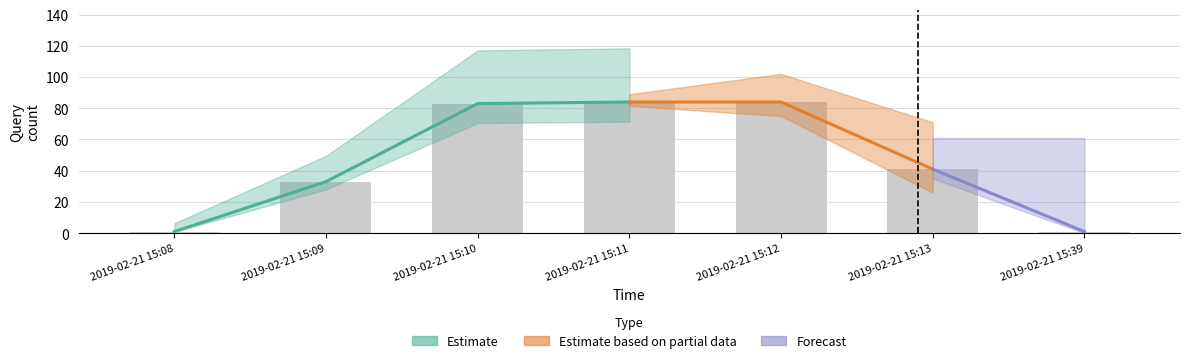

At which label does Estimate first exceed 41?

2019-02-21 15:10